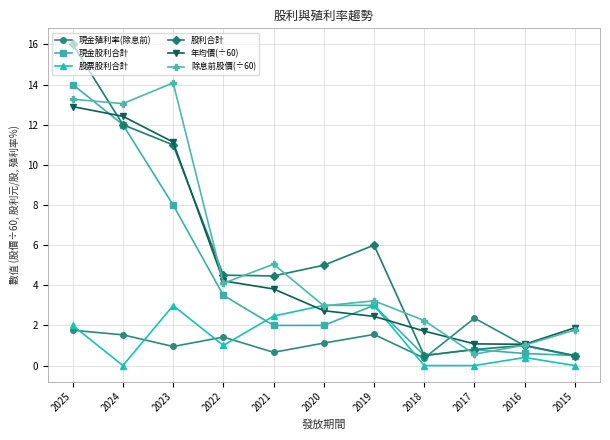

Which series changed the most between 2022 and 2016?

股利合計